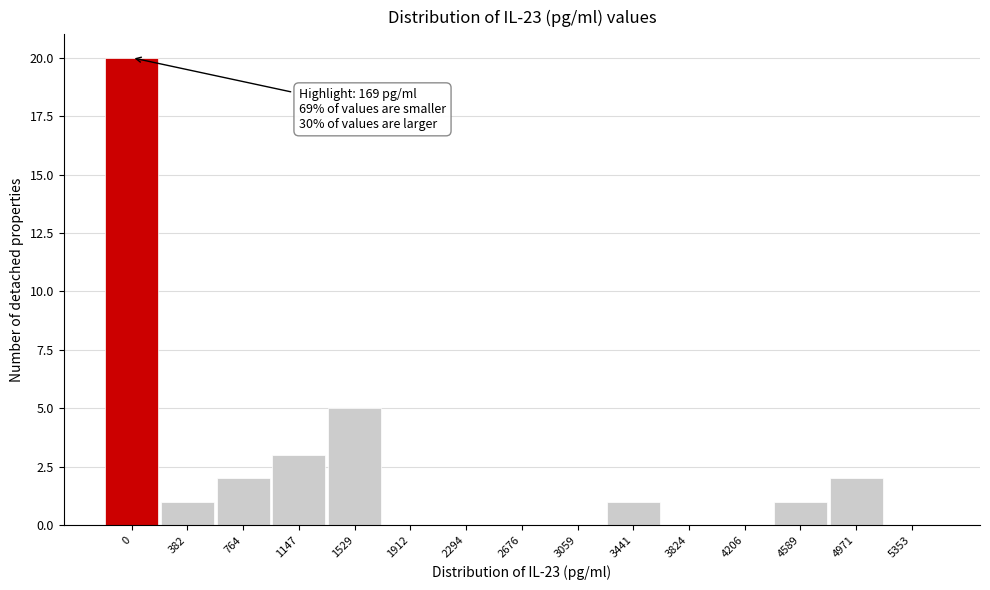

Reading right to left, what are all the values shown in this chart?

5353=0	4971=2	4589=1	4206=0	3824=0	3441=1	3059=0	2676=0	2294=0	1912=0	1529=5	1147=3	764=2	382=1	0=20